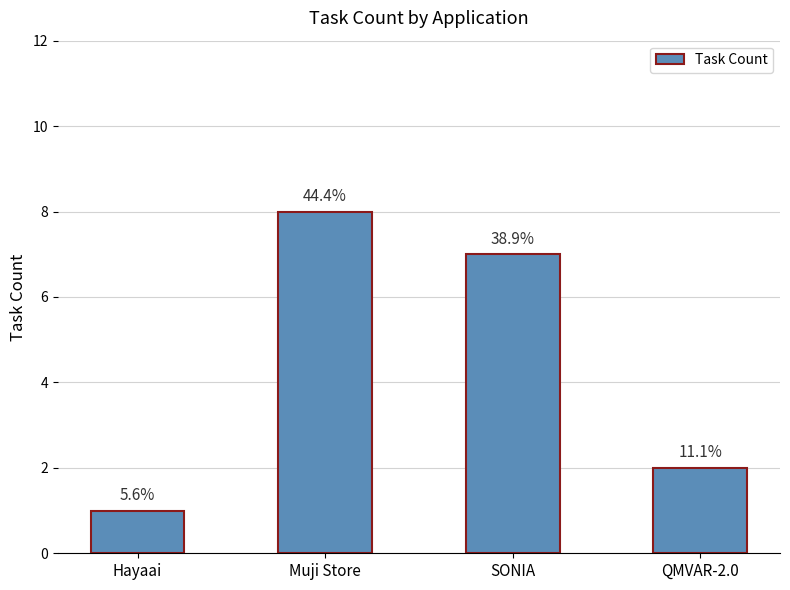

How many bars are there in total?

4